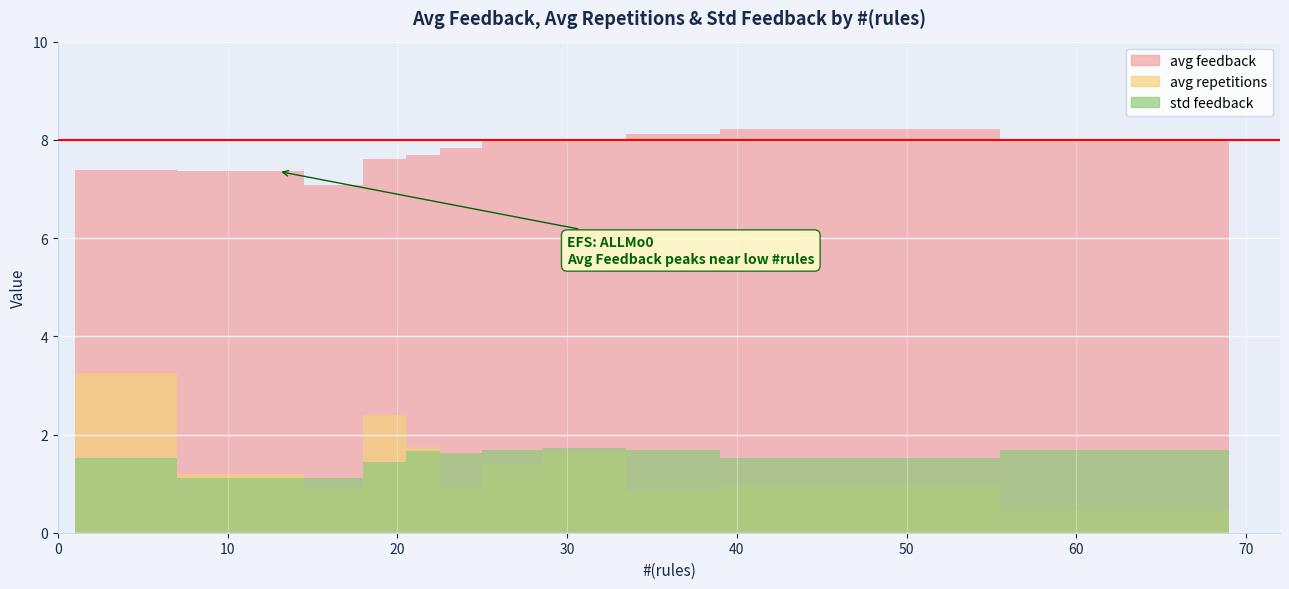

The avg repetitions series shows 0.6 at 21. True or false?

False